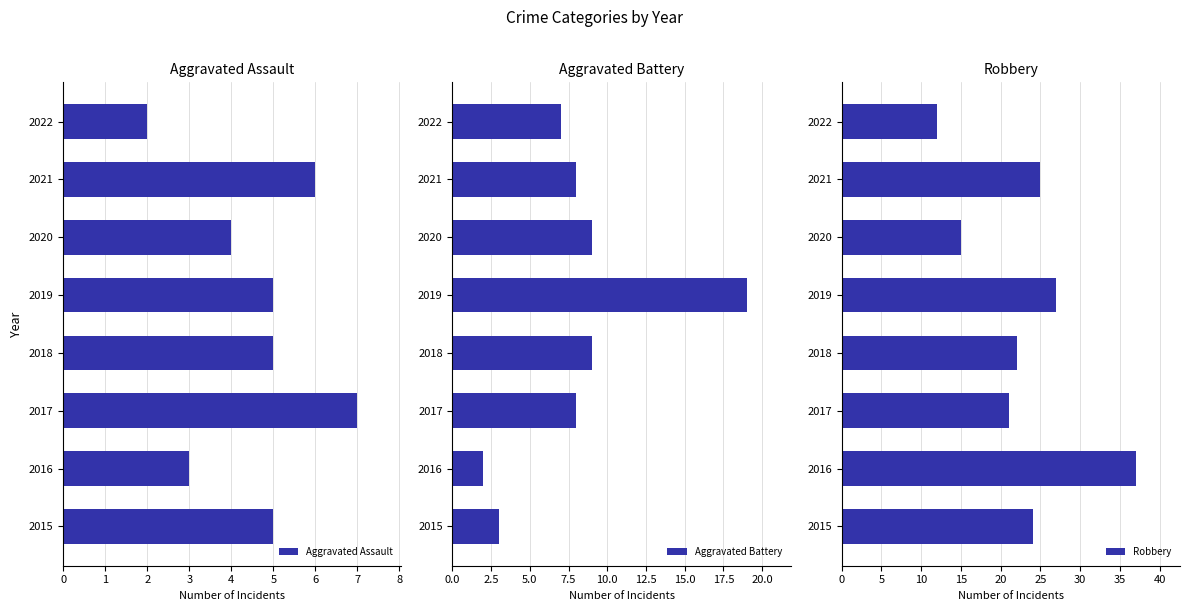

What is the sum of the Aggravated Assault values at 2016 and 2020?

7